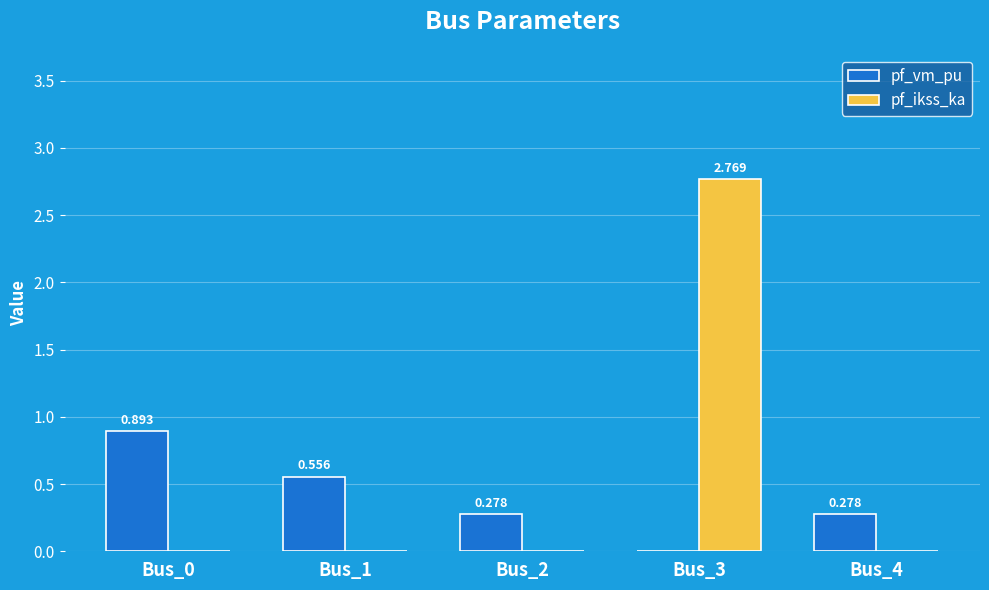

Between Bus_1 and Bus_3, which series saw the biggest shift?

pf_ikss_ka